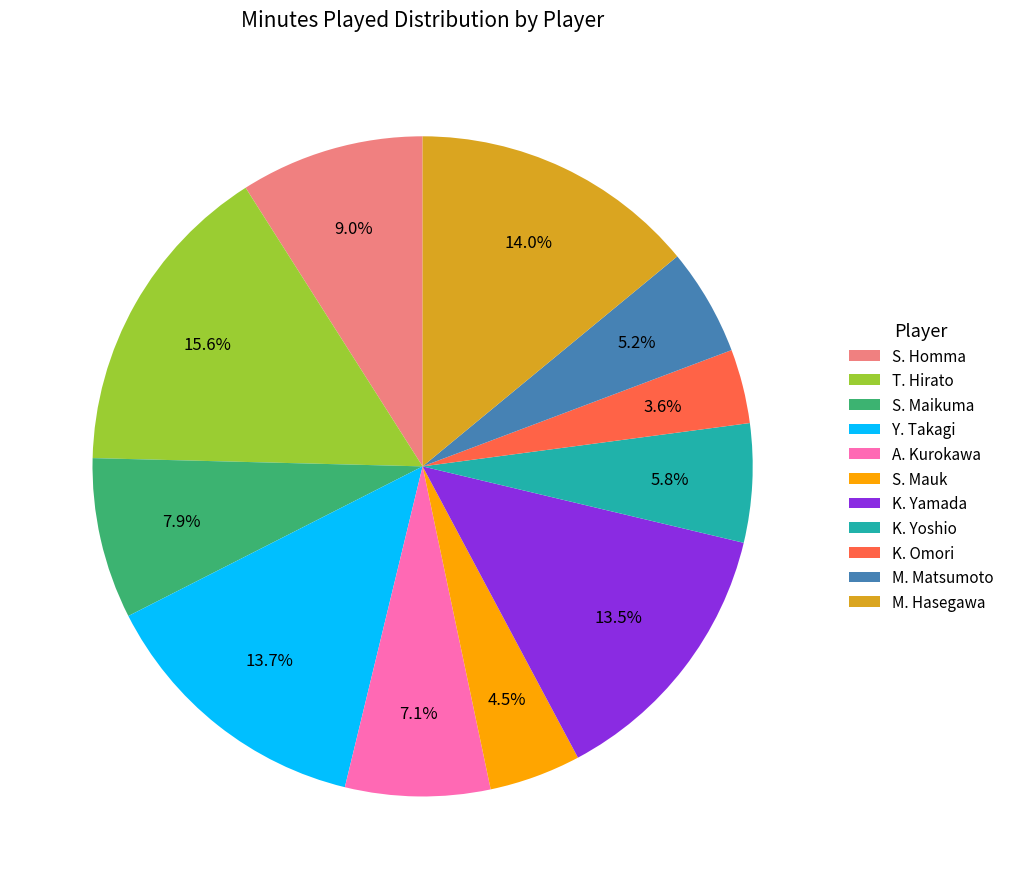

To the nearest percent, what is the difference between the S. Maikuma and S. Mauk slice percentages?

3%